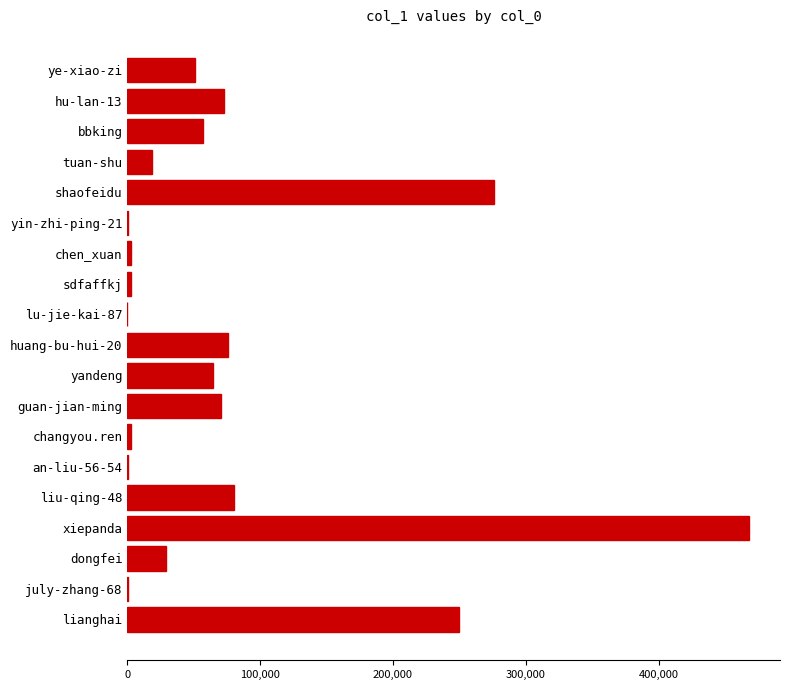

What is the change in value from bbking to shaofeidu?

+218473